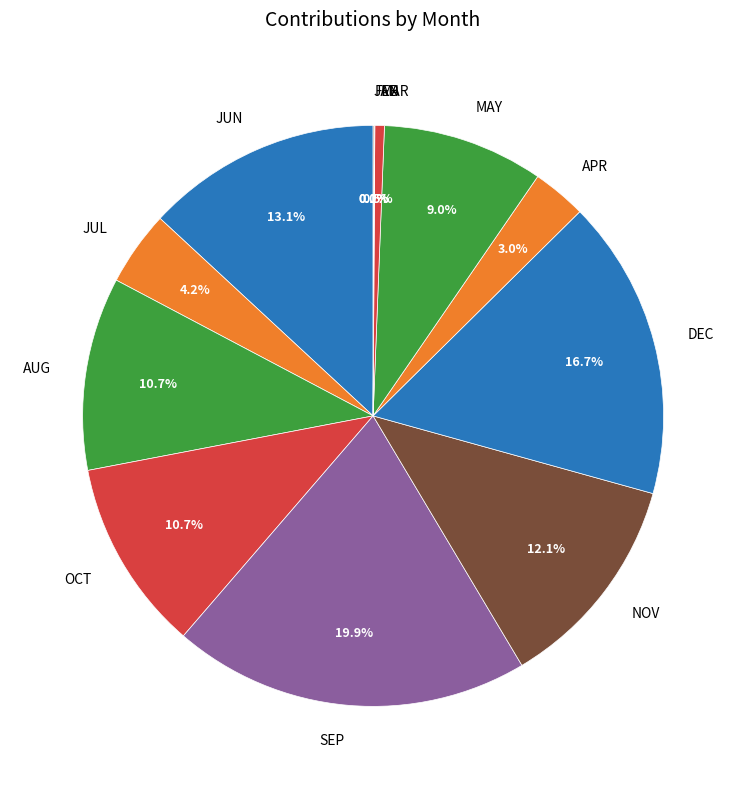

To the nearest percent, what portion does AUG represent?

11%